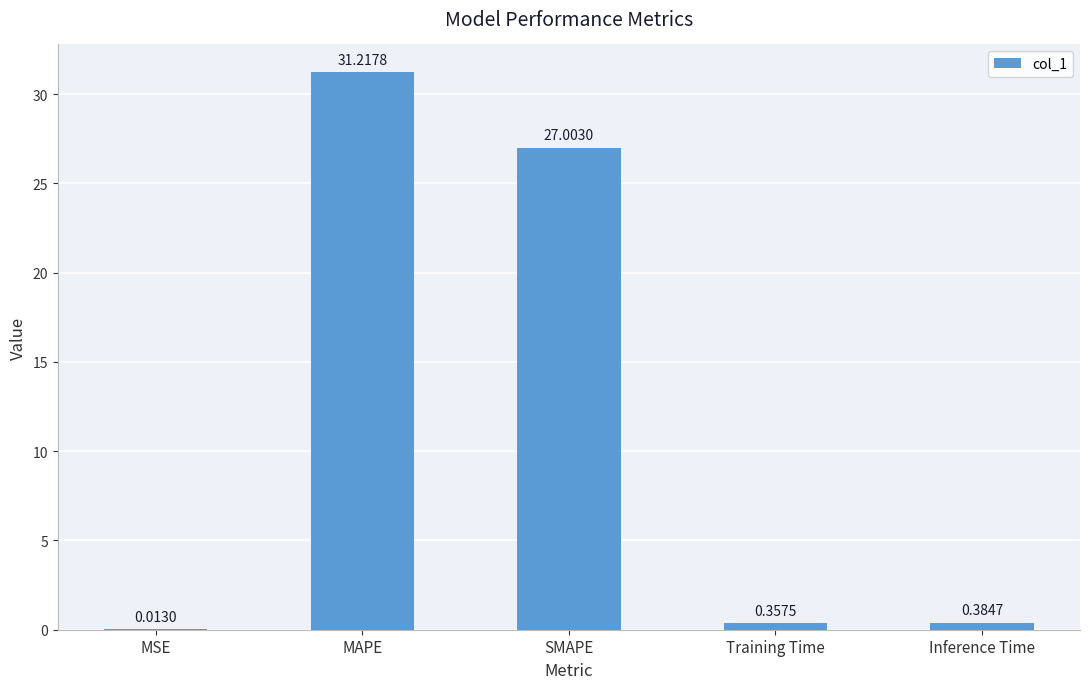

Where is the data nearest to the value 15?

SMAPE